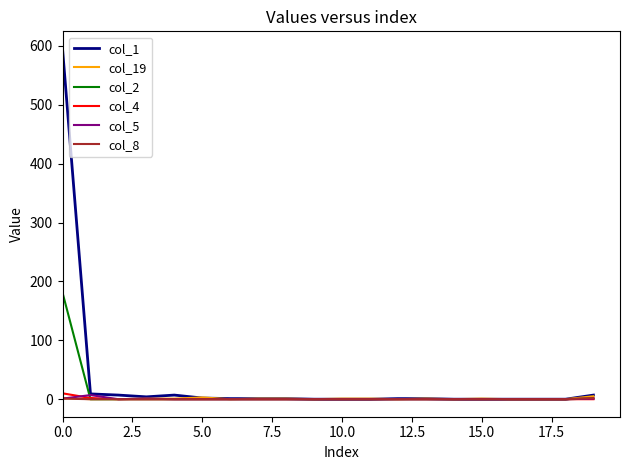

Which series has the largest range (max minus min)?

col_1